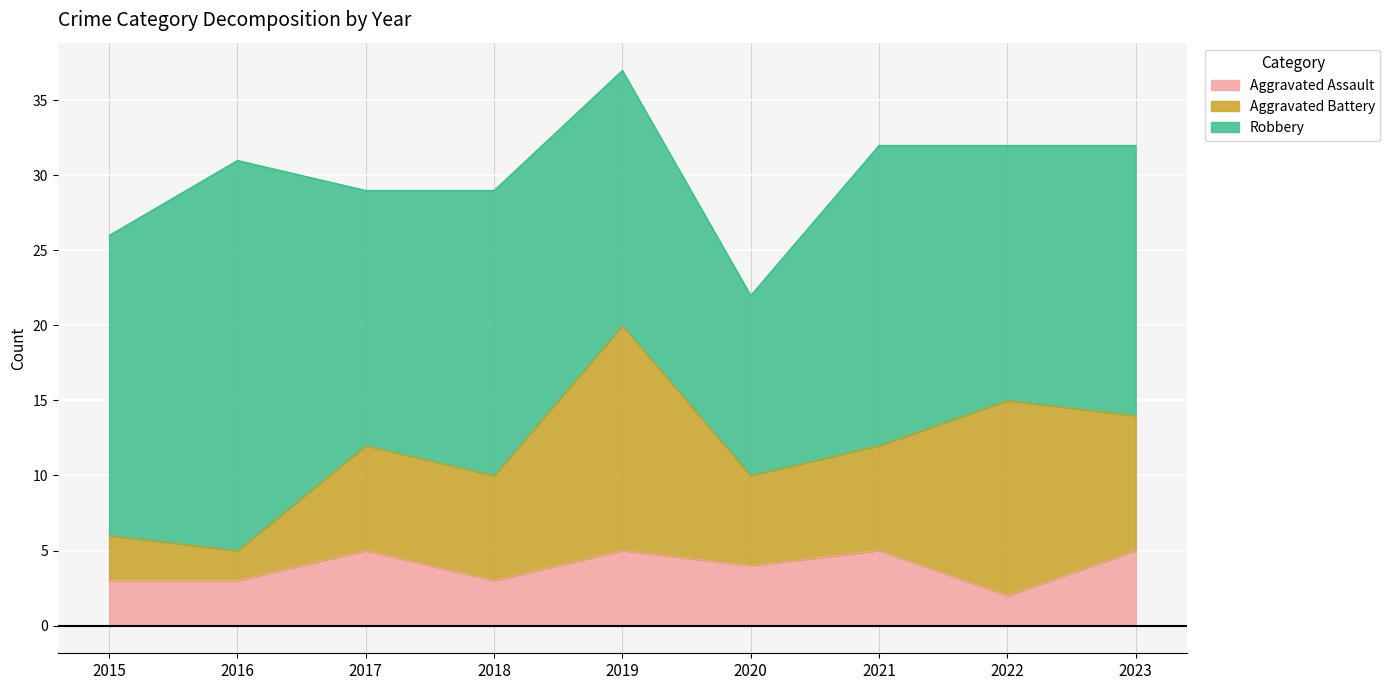

At which category does Aggravated Assault reach its first local valley?

2018